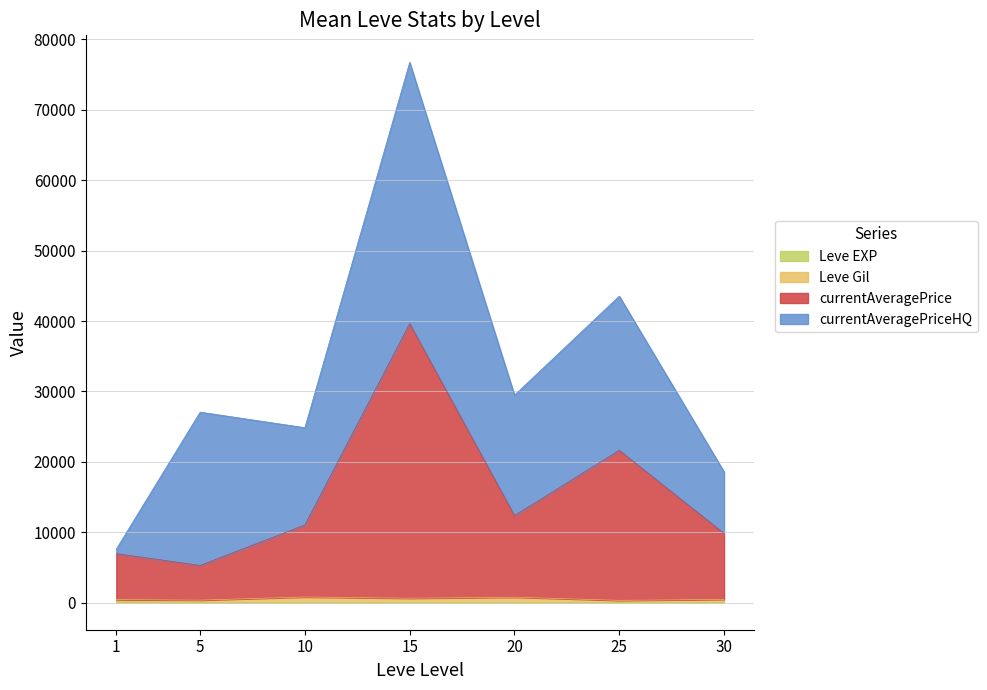

At which label does currentAveragePriceHQ first exceed 1474?

5